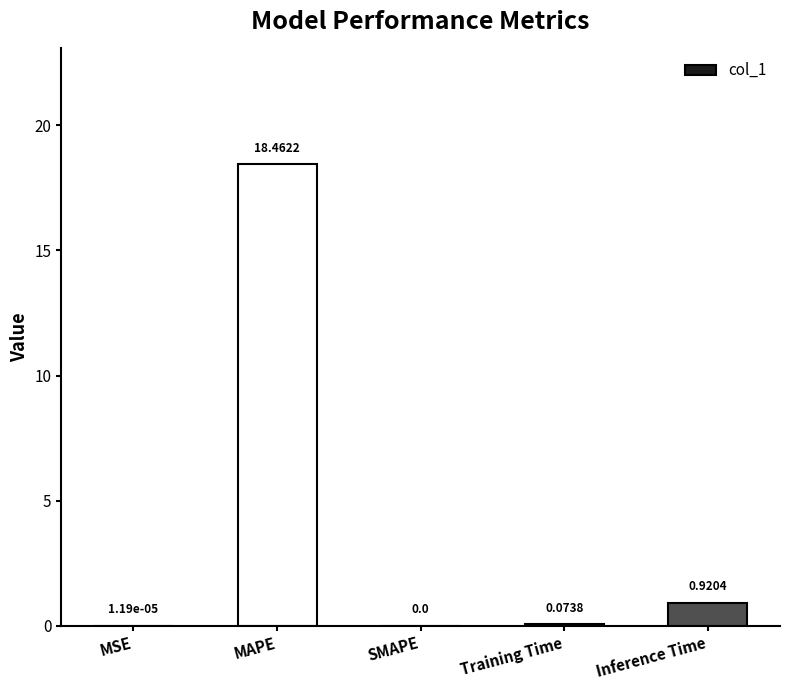

Where is the data nearest to the value 9?

Inference Time